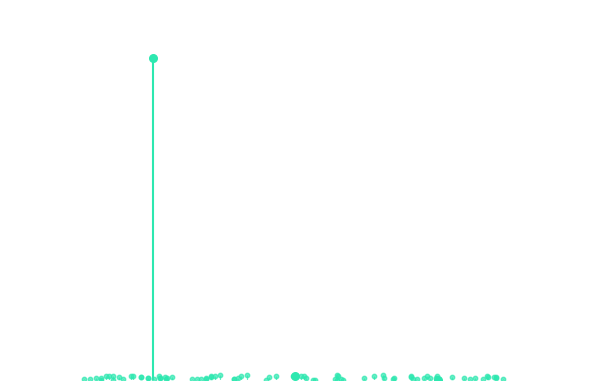

What is the change in value from 1 to 2?

-28323.9